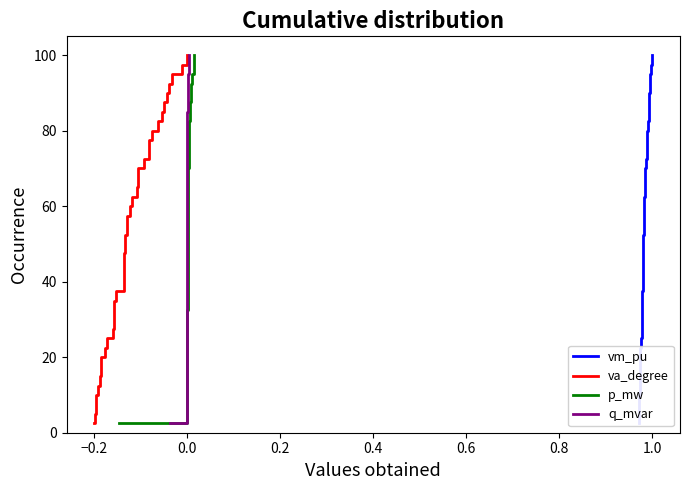

What is the minimum value for va_degree?

2.5